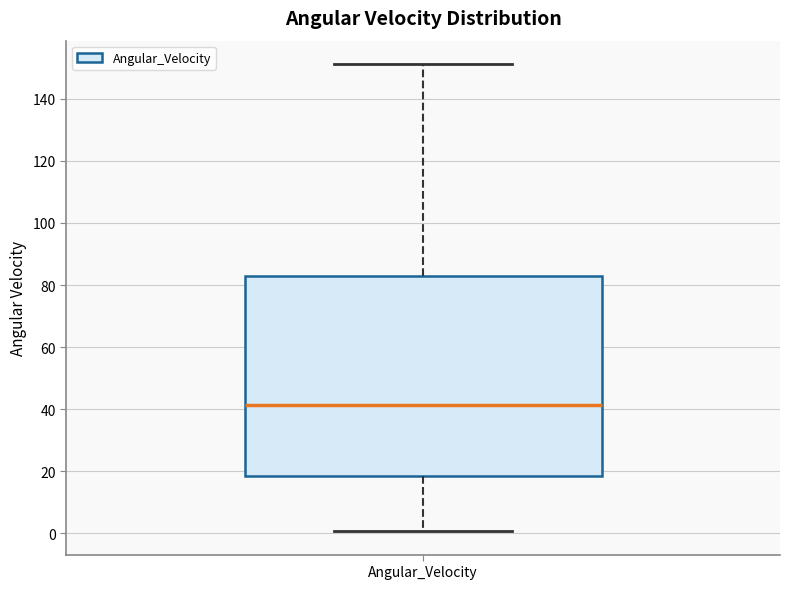

Read this box plot against the y-axis: the position of the median line, the range covered by the box, and the ends of both whiskers. The values are not printed on the chart, so give them approximately, as read against the axis.

median 42, box 18 to 82, whiskers 0 to 152